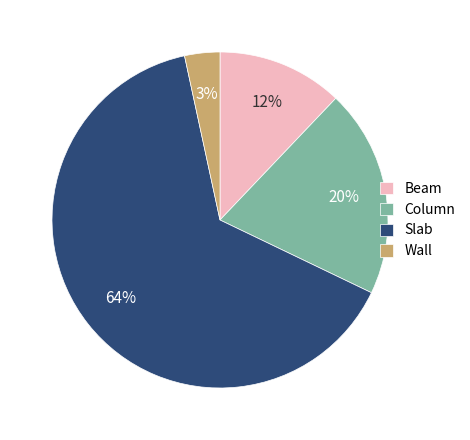

How many slices are in this pie chart?

4